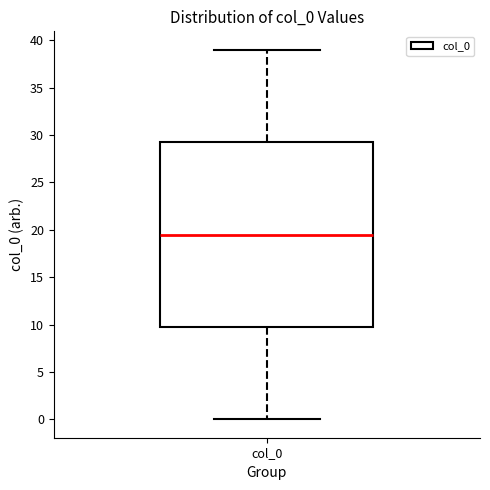

Transcribe this box plot: give where the median line is, the range the box spans, and where the two whiskers end, as read against the y-axis. The values are not printed on the chart, so give them approximately, as read against the axis.

median 19.5, box 10.0 to 29.5, whiskers 0.0 to 39.0